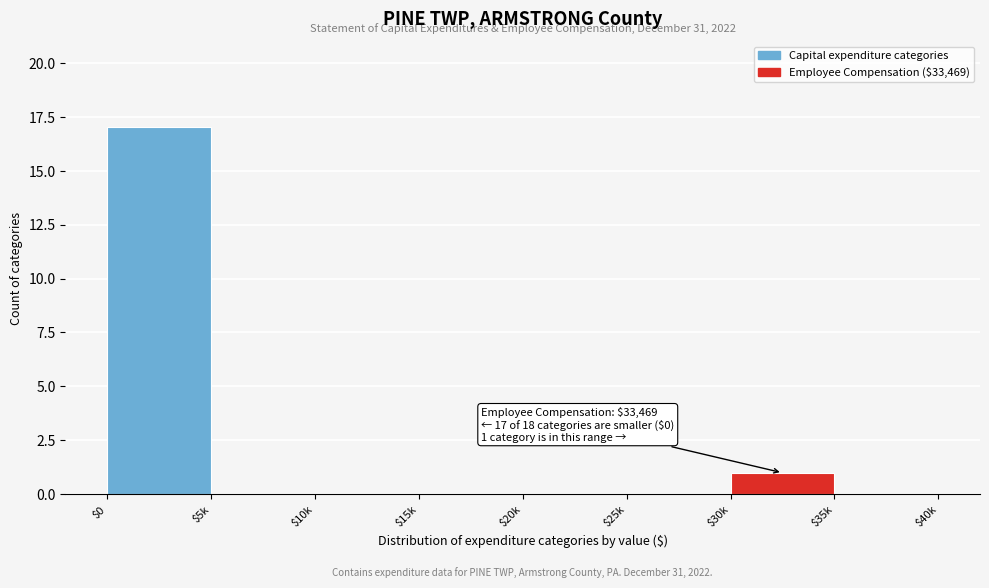

What is the sum of all values?

18